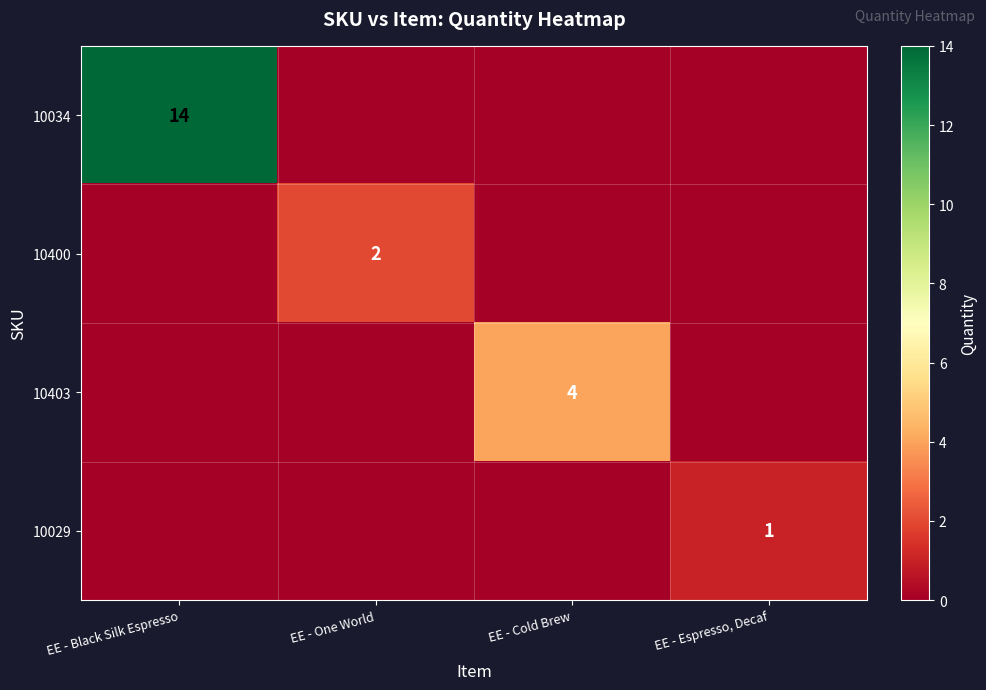

How many distinct data groups are displayed?

4